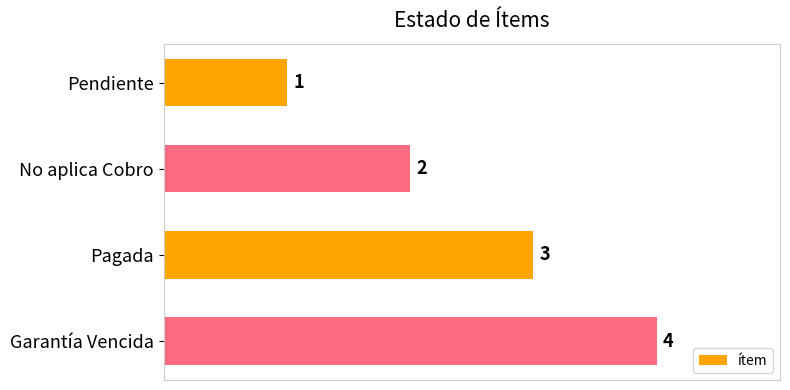

Where is the data nearest to the value 2?

No aplica Cobro